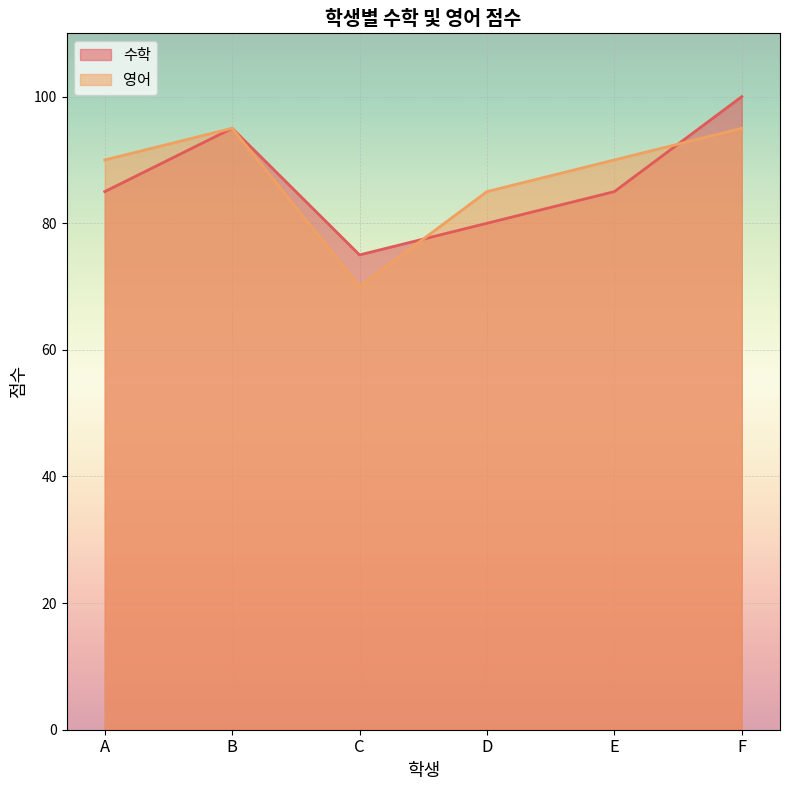

List the labels in order of 수학 value, smallest first.

C, D, A, E, B, F